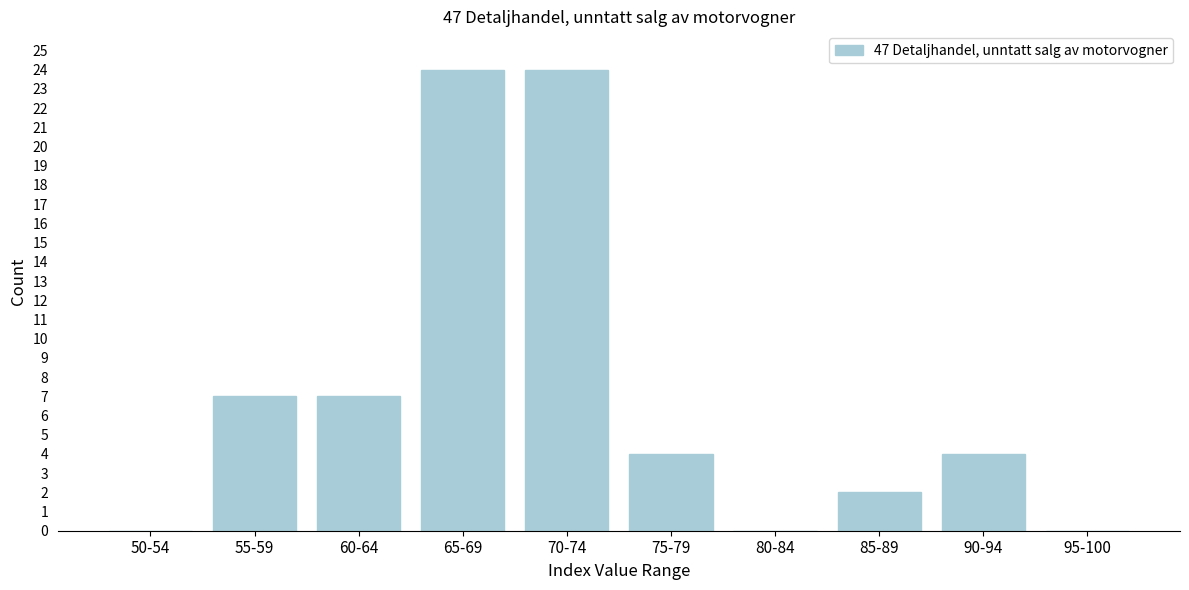

Reading left to right, list all the values displayed in this chart.

50-54=0	55-59=7	60-64=7	65-69=24	70-74=24	75-79=4	80-84=0	85-89=2	90-94=4	95-100=0